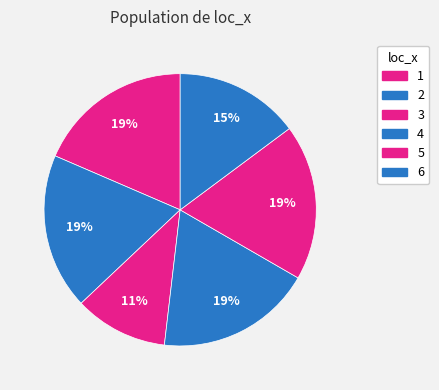

What is the largest slice in the pie chart?

4